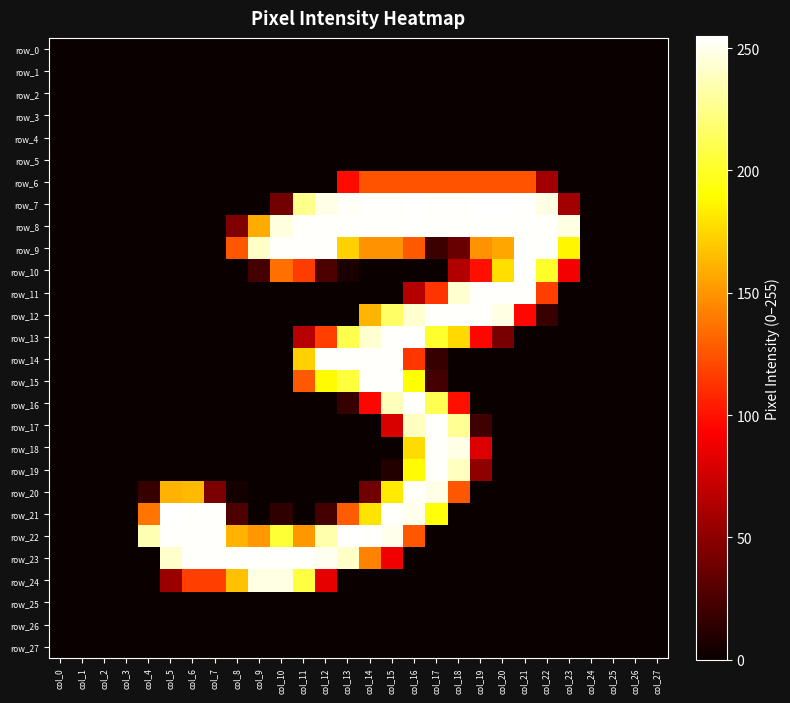

Reading left to right, transcribe all the data shown in this chart.

row_0: col_0=0	col_1=0	col_2=0	col_3=0	col_4=0	col_5=0	col_6=0	col_7=0	col_8=0	col_9=0	col_10=0	col_11=0	col_12=0	col_13=0	col_14=0	col_15=0	col_16=0	col_17=0	col_18=0	col_19=0	col_20=0	col_21=0	col_22=0	col_23=0	col_24=0	col_25=0	col_26=0	col_27=0
row_1: col_0=0	col_1=0	col_2=0	col_3=0	col_4=0	col_5=0	col_6=0	col_7=0	col_8=0	col_9=0	col_10=0	col_11=0	col_12=0	col_13=0	col_14=0	col_15=0	col_16=0	col_17=0	col_18=0	col_19=0	col_20=0	col_21=0	col_22=0	col_23=0	col_24=0	col_25=0	col_26=0	col_27=0
row_2: col_0=0	col_1=0	col_2=0	col_3=0	col_4=0	col_5=0	col_6=0	col_7=0	col_8=0	col_9=0	col_10=0	col_11=0	col_12=0	col_13=0	col_14=0	col_15=0	col_16=0	col_17=0	col_18=0	col_19=0	col_20=0	col_21=0	col_22=0	col_23=0	col_24=0	col_25=0	col_26=0	col_27=0
row_3: col_0=0	col_1=0	col_2=0	col_3=0	col_4=0	col_5=0	col_6=0	col_7=0	col_8=0	col_9=0	col_10=0	col_11=0	col_12=0	col_13=0	col_14=0	col_15=0	col_16=0	col_17=0	col_18=0	col_19=0	col_20=0	col_21=0	col_22=0	col_23=0	col_24=0	col_25=0	col_26=0	col_27=0
row_4: col_0=0	col_1=0	col_2=0	col_3=0	col_4=0	col_5=0	col_6=0	col_7=0	col_8=0	col_9=0	col_10=0	col_11=0	col_12=0	col_13=0	col_14=0	col_15=0	col_16=0	col_17=0	col_18=0	col_19=0	col_20=0	col_21=0	col_22=0	col_23=0	col_24=0	col_25=0	col_26=0	col_27=0
row_5: col_0=0	col_1=0	col_2=0	col_3=0	col_4=0	col_5=0	col_6=0	col_7=0	col_8=0	col_9=0	col_10=0	col_11=0	col_12=0	col_13=0	col_14=0	col_15=0	col_16=0	col_17=0	col_18=0	col_19=0	col_20=0	col_21=0	col_22=0	col_23=0	col_24=0	col_25=0	col_26=0	col_27=0
row_6: col_0=0	col_1=0	col_2=0	col_3=0	col_4=0	col_5=0	col_6=0	col_7=0	col_8=0	col_9=0	col_10=0	col_11=0	col_12=0	col_13=97	col_14=125	col_15=125	col_16=125	col_17=125	col_18=125	col_19=125	col_20=125	col_21=125	col_22=58	col_23=0	col_24=0	col_25=0	col_26=0	col_27=0
row_7: col_0=0	col_1=0	col_2=0	col_3=0	col_4=0	col_5=0	col_6=0	col_7=0	col_8=0	col_9=0	col_10=40	col_11=226	col_12=249	col_13=253	col_14=254	col_15=254	col_16=255	col_17=254	col_18=254	col_19=255	col_20=255	col_21=254	col_22=248	col_23=58	col_24=0	col_25=0	col_26=0	col_27=0
row_8: col_0=0	col_1=0	col_2=0	col_3=0	col_4=0	col_5=0	col_6=0	col_7=0	col_8=44	col_9=159	col_10=247	col_11=254	col_12=254	col_13=254	col_14=254	col_15=254	col_16=254	col_17=254	col_18=254	col_19=254	col_20=254	col_21=254	col_22=254	col_23=248	col_24=0	col_25=0	col_26=0	col_27=0
row_9: col_0=0	col_1=0	col_2=0	col_3=0	col_4=0	col_5=0	col_6=0	col_7=0	col_8=126	col_9=241	col_10=254	col_11=254	col_12=254	col_13=173	col_14=149	col_15=149	col_16=127	col_17=19	col_18=36	col_19=149	col_20=157	col_21=254	col_22=254	col_23=187	col_24=0	col_25=0	col_26=0	col_27=0
row_10: col_0=0	col_1=0	col_2=0	col_3=0	col_4=0	col_5=0	col_6=0	col_7=0	col_8=0	col_9=22	col_10=136	col_11=116	col_12=25	col_13=6	col_14=0	col_15=0	col_16=0	col_17=0	col_18=64	col_19=99	col_20=178	col_21=254	col_22=201	col_23=89	col_24=0	col_25=0	col_26=0	col_27=0
row_11: col_0=0	col_1=0	col_2=0	col_3=0	col_4=0	col_5=0	col_6=0	col_7=0	col_8=0	col_9=0	col_10=0	col_11=0	col_12=0	col_13=0	col_14=0	col_15=0	col_16=65	col_17=113	col_18=243	col_19=254	col_20=254	col_21=254	col_22=117	col_23=0	col_24=0	col_25=0	col_26=0	col_27=0
row_12: col_0=0	col_1=0	col_2=0	col_3=0	col_4=0	col_5=0	col_6=0	col_7=0	col_8=0	col_9=0	col_10=0	col_11=0	col_12=0	col_13=0	col_14=162	col_15=216	col_16=243	col_17=254	col_18=254	col_19=254	col_20=248	col_21=96	col_22=18	col_23=0	col_24=0	col_25=0	col_26=0	col_27=0
row_13: col_0=0	col_1=0	col_2=0	col_3=0	col_4=0	col_5=0	col_6=0	col_7=0	col_8=0	col_9=0	col_10=0	col_11=66	col_12=117	col_13=210	col_14=243	col_15=254	col_16=254	col_17=202	col_18=176	col_19=95	col_20=42	col_21=0	col_22=0	col_23=0	col_24=0	col_25=0	col_26=0	col_27=0
row_14: col_0=0	col_1=0	col_2=0	col_3=0	col_4=0	col_5=0	col_6=0	col_7=0	col_8=0	col_9=0	col_10=0	col_11=173	col_12=254	col_13=254	col_14=254	col_15=254	col_16=114	col_17=17	col_18=0	col_19=0	col_20=0	col_21=0	col_22=0	col_23=0	col_24=0	col_25=0	col_26=0	col_27=0
row_15: col_0=0	col_1=0	col_2=0	col_3=0	col_4=0	col_5=0	col_6=0	col_7=0	col_8=0	col_9=0	col_10=0	col_11=127	col_12=189	col_13=206	col_14=254	col_15=254	col_16=191	col_17=22	col_18=0	col_19=0	col_20=0	col_21=0	col_22=0	col_23=0	col_24=0	col_25=0	col_26=0	col_27=0
row_16: col_0=0	col_1=0	col_2=0	col_3=0	col_4=0	col_5=0	col_6=0	col_7=0	col_8=0	col_9=0	col_10=0	col_11=0	col_12=0	col_13=17	col_14=95	col_15=238	col_16=254	col_17=211	col_18=99	col_19=0	col_20=0	col_21=0	col_22=0	col_23=0	col_24=0	col_25=0	col_26=0	col_27=0
row_17: col_0=0	col_1=0	col_2=0	col_3=0	col_4=0	col_5=0	col_6=0	col_7=0	col_8=0	col_9=0	col_10=0	col_11=0	col_12=0	col_13=0	col_14=0	col_15=79	col_16=239	col_17=254	col_18=228	col_19=21	col_20=0	col_21=0	col_22=0	col_23=0	col_24=0	col_25=0	col_26=0	col_27=0
row_18: col_0=0	col_1=0	col_2=0	col_3=0	col_4=0	col_5=0	col_6=0	col_7=0	col_8=0	col_9=0	col_10=0	col_11=0	col_12=0	col_13=0	col_14=0	col_15=0	col_16=177	col_17=254	col_18=249	col_19=80	col_20=0	col_21=0	col_22=0	col_23=0	col_24=0	col_25=0	col_26=0	col_27=0
row_19: col_0=0	col_1=0	col_2=0	col_3=0	col_4=0	col_5=0	col_6=0	col_7=0	col_8=0	col_9=0	col_10=0	col_11=0	col_12=0	col_13=0	col_14=0	col_15=9	col_16=189	col_17=254	col_18=239	col_19=51	col_20=0	col_21=0	col_22=0	col_23=0	col_24=0	col_25=0	col_26=0	col_27=0
row_20: col_0=0	col_1=0	col_2=0	col_3=0	col_4=17	col_5=161	col_6=164	col_7=43	col_8=4	col_9=0	col_10=0	col_11=0	col_12=0	col_13=0	col_14=39	col_15=183	col_16=254	col_17=249	col_18=126	col_19=0	col_20=0	col_21=0	col_22=0	col_23=0	col_24=0	col_25=0	col_26=0	col_27=0
row_21: col_0=0	col_1=0	col_2=0	col_3=0	col_4=138	col_5=255	col_6=254	col_7=254	col_8=25	col_9=0	col_10=14	col_11=0	col_12=22	col_13=128	col_14=180	col_15=254	col_16=250	col_17=193	col_18=0	col_19=0	col_20=0	col_21=0	col_22=0	col_23=0	col_24=0	col_25=0	col_26=0	col_27=0
row_22: col_0=0	col_1=0	col_2=0	col_3=0	col_4=236	col_5=254	col_6=254	col_7=254	col_8=161	col_9=151	col_10=204	col_11=151	col_12=234	col_13=255	col_14=254	col_15=250	col_16=126	col_17=0	col_18=0	col_19=0	col_20=0	col_21=0	col_22=0	col_23=0	col_24=0	col_25=0	col_26=0	col_27=0
row_23: col_0=0	col_1=0	col_2=0	col_3=0	col_4=0	col_5=242	col_6=254	col_7=254	col_8=254	col_9=254	col_10=254	col_11=254	col_12=251	col_13=241	col_14=143	col_15=88	col_16=0	col_17=0	col_18=0	col_19=0	col_20=0	col_21=0	col_22=0	col_23=0	col_24=0	col_25=0	col_26=0	col_27=0
row_24: col_0=0	col_1=0	col_2=0	col_3=0	col_4=0	col_5=55	col_6=117	col_7=117	col_8=167	col_9=248	col_10=248	col_11=207	col_12=84	col_13=0	col_14=0	col_15=0	col_16=0	col_17=0	col_18=0	col_19=0	col_20=0	col_21=0	col_22=0	col_23=0	col_24=0	col_25=0	col_26=0	col_27=0
row_25: col_0=0	col_1=0	col_2=0	col_3=0	col_4=0	col_5=0	col_6=0	col_7=0	col_8=0	col_9=0	col_10=0	col_11=0	col_12=0	col_13=0	col_14=0	col_15=0	col_16=0	col_17=0	col_18=0	col_19=0	col_20=0	col_21=0	col_22=0	col_23=0	col_24=0	col_25=0	col_26=0	col_27=0
row_26: col_0=0	col_1=0	col_2=0	col_3=0	col_4=0	col_5=0	col_6=0	col_7=0	col_8=0	col_9=0	col_10=0	col_11=0	col_12=0	col_13=0	col_14=0	col_15=0	col_16=0	col_17=0	col_18=0	col_19=0	col_20=0	col_21=0	col_22=0	col_23=0	col_24=0	col_25=0	col_26=0	col_27=0
row_27: col_0=0	col_1=0	col_2=0	col_3=0	col_4=0	col_5=0	col_6=0	col_7=0	col_8=0	col_9=0	col_10=0	col_11=0	col_12=0	col_13=0	col_14=0	col_15=0	col_16=0	col_17=0	col_18=0	col_19=0	col_20=0	col_21=0	col_22=0	col_23=0	col_24=0	col_25=0	col_26=0	col_27=0